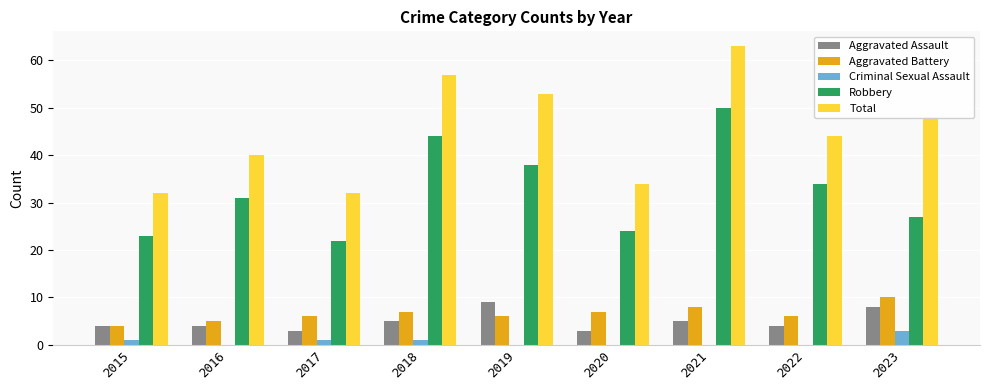

What is the difference between the Aggravated Battery values at 2019 and 2023?

4